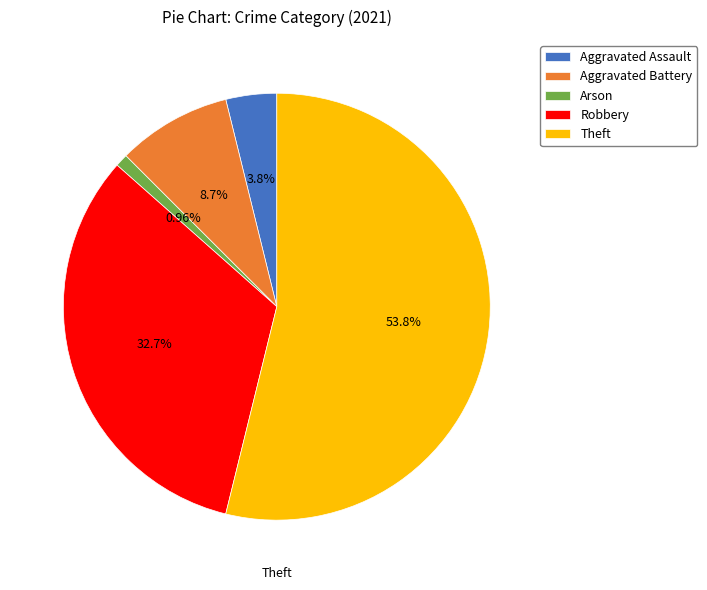

Do Aggravated Assault and Aggravated Battery together represent more than half of the pie?

No